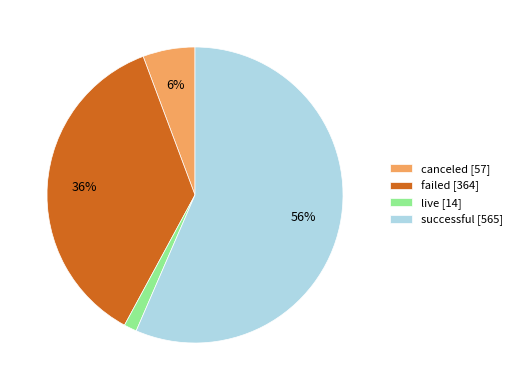

To the nearest percent, what is the average slice percentage?

25%